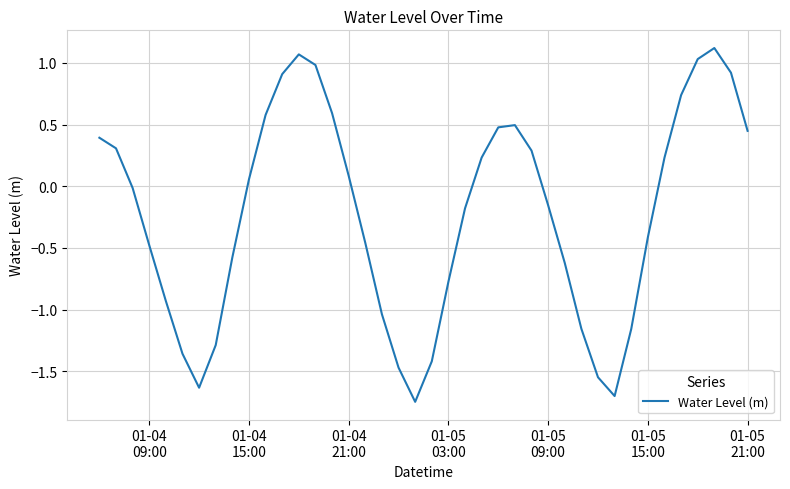

True or false: the data has more than 1 interior local peaks.

True